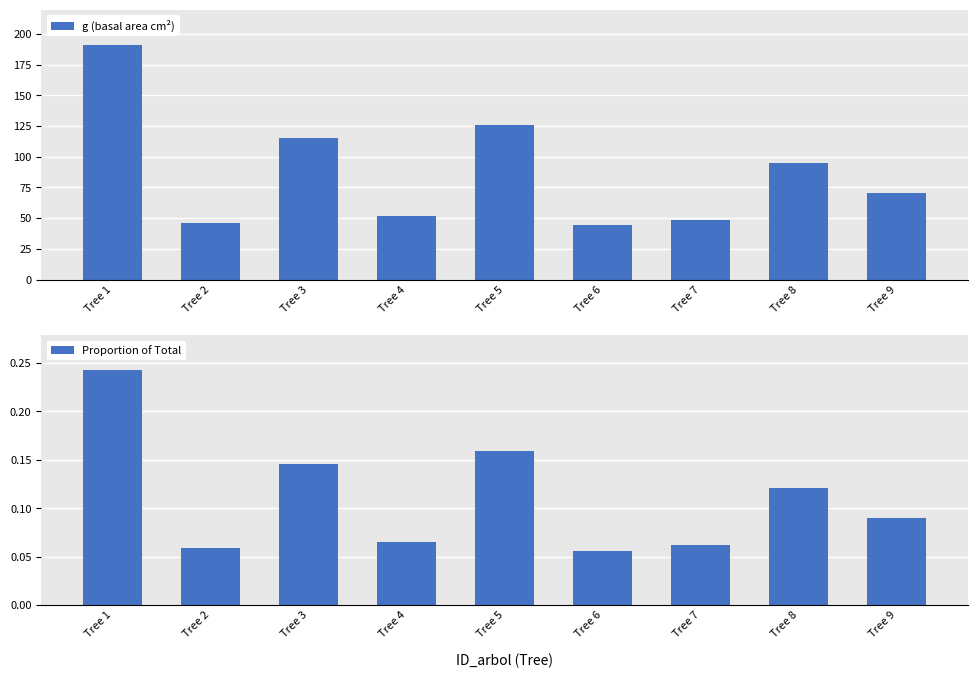

Which has a higher value, Tree 4 or Tree 2?

Tree 4